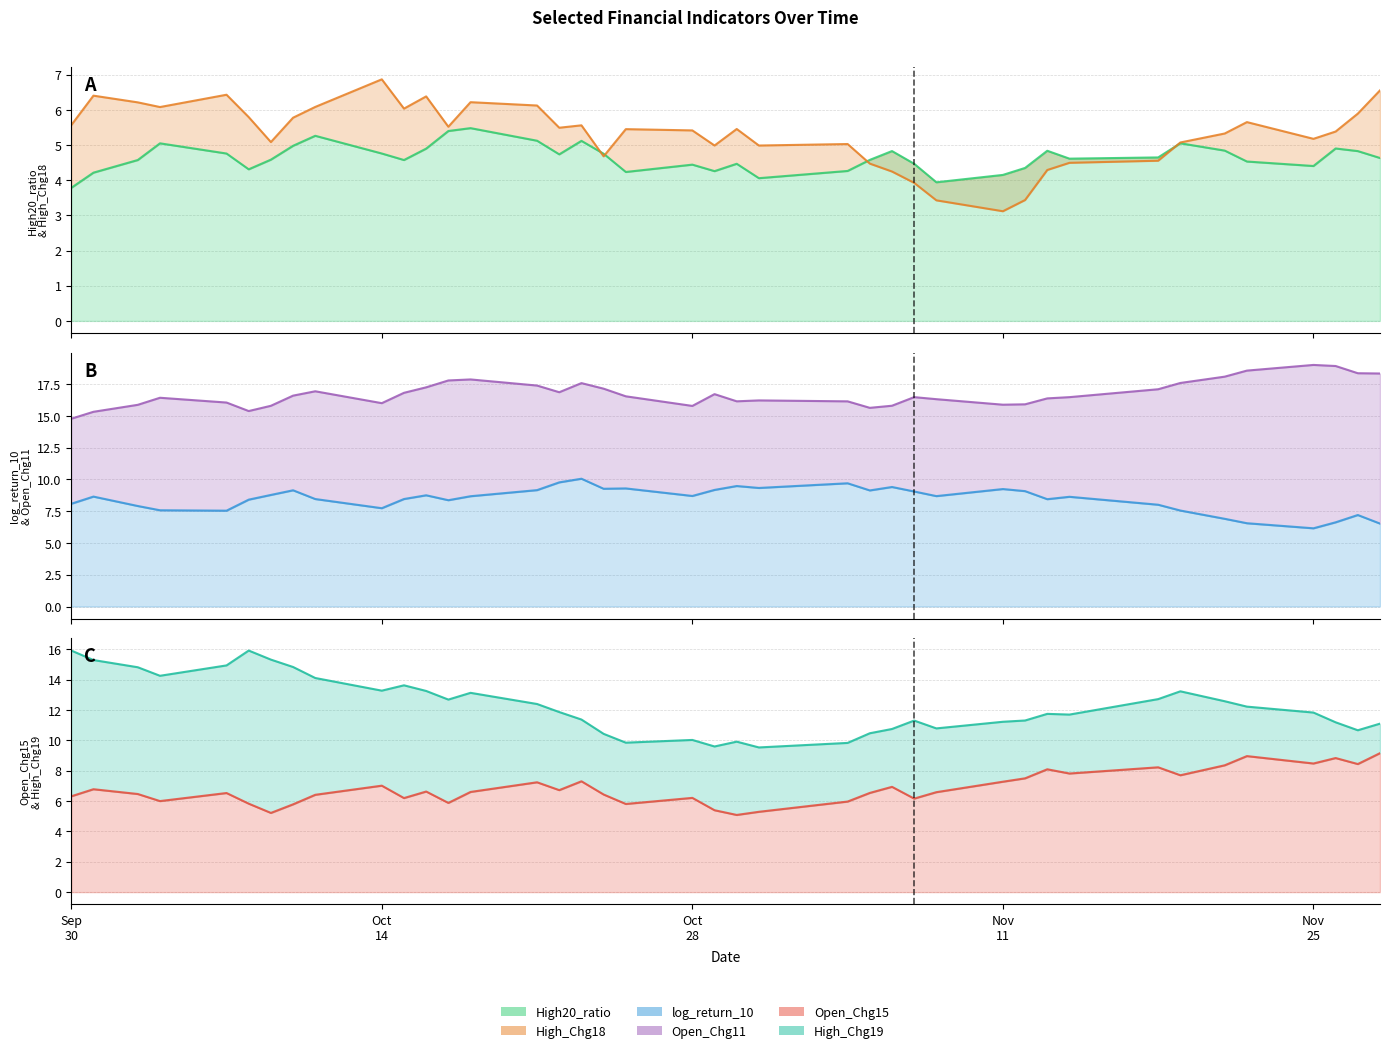

Which series has the largest range (max minus min)?

High_Chg19 (line)